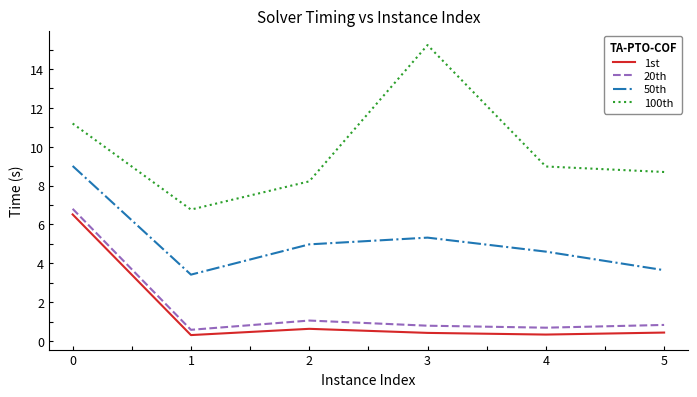

Is the value of 1st at 4 greater than the value of 50th at 0?

No